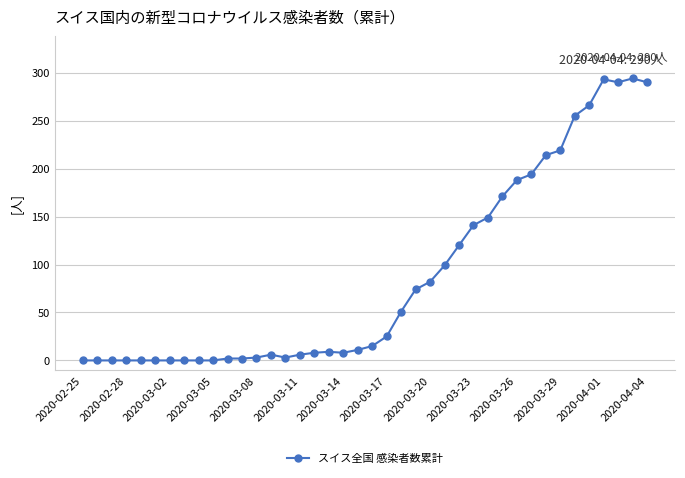

What is the value of the 38th point from the left?

290